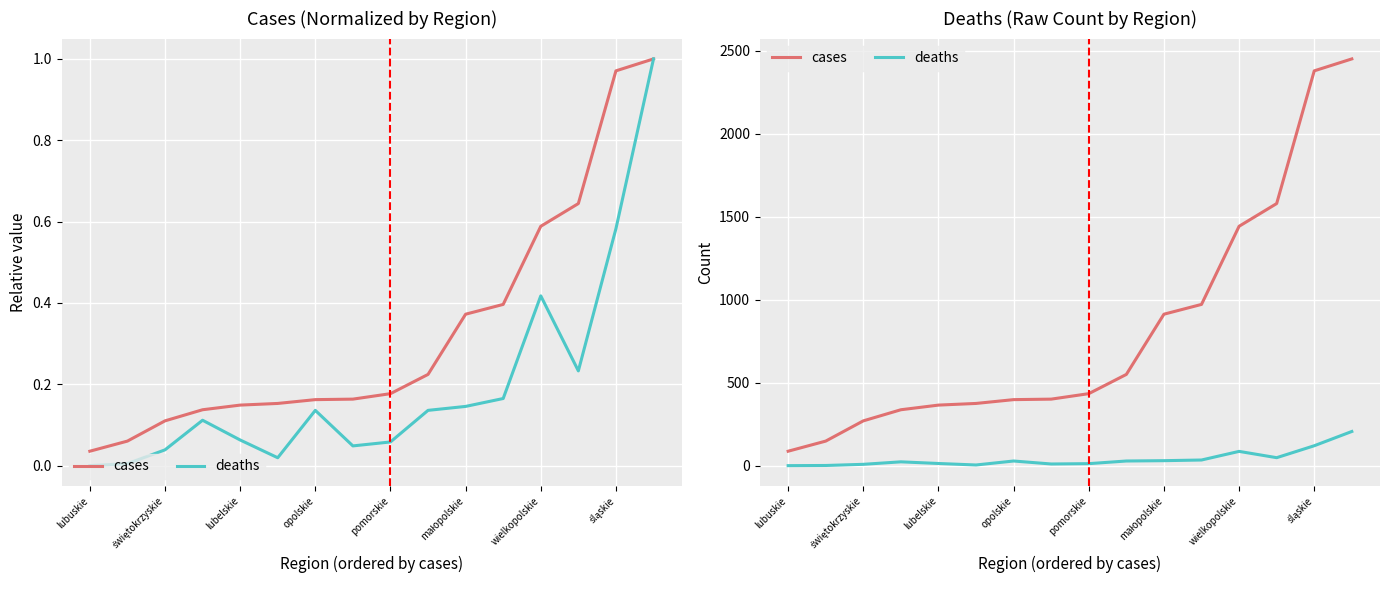

How many lines are shown in the chart?

2